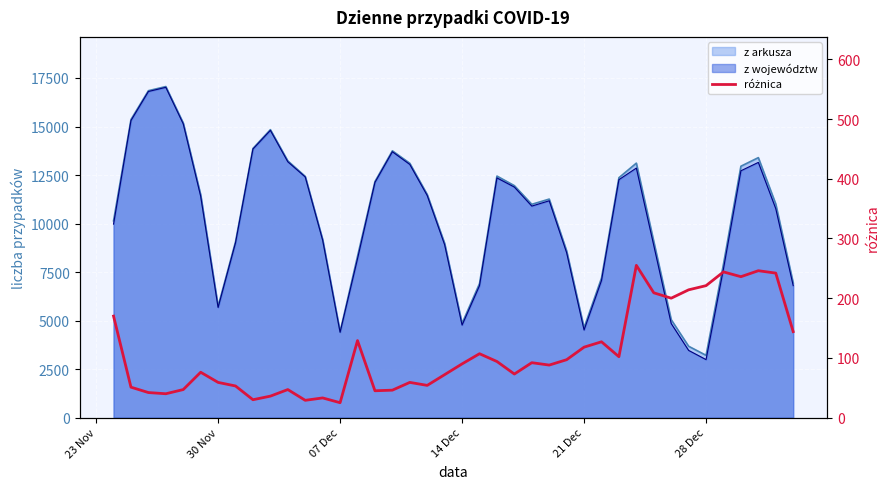

What is the minimum value shown in the chart?

25